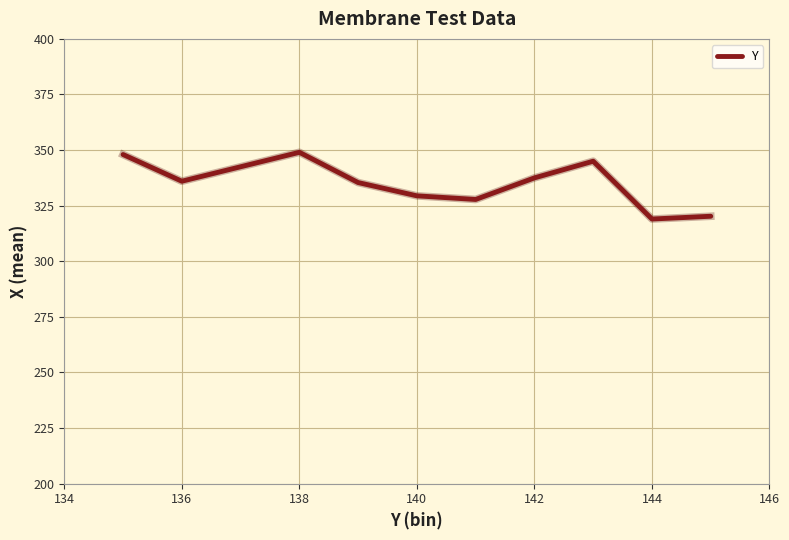

What is the greatest value displayed?

349.0